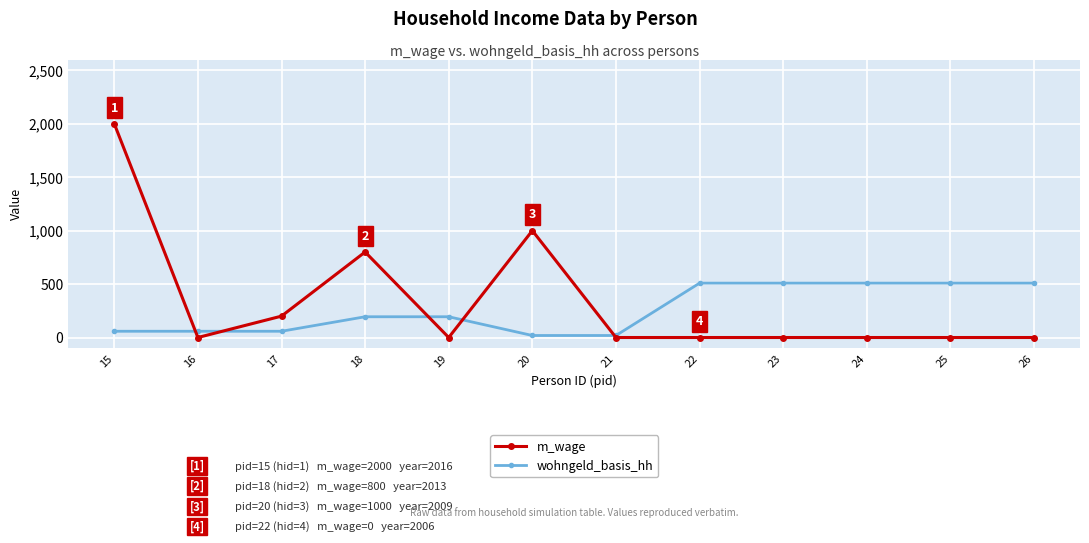

How many times do wohngeld_basis_hh and m_wage cross each other?

5